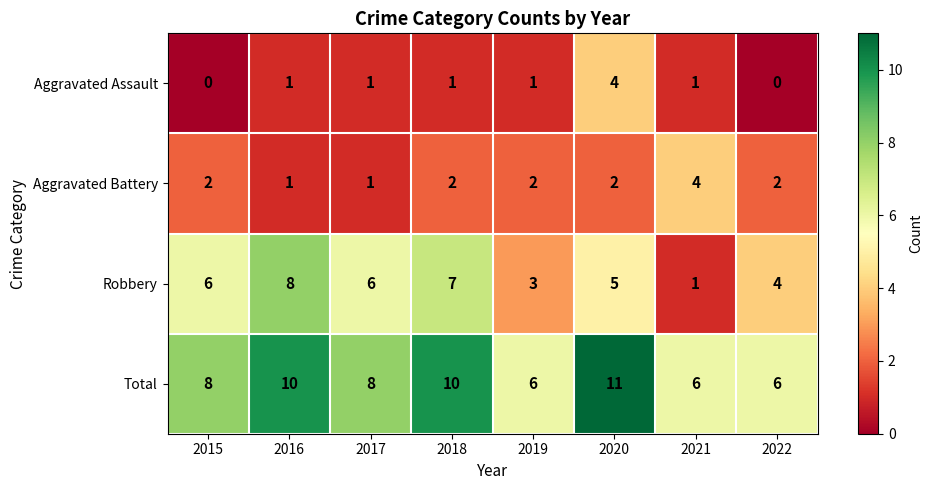

What is the difference between the highest and lowest values at 2021?

5